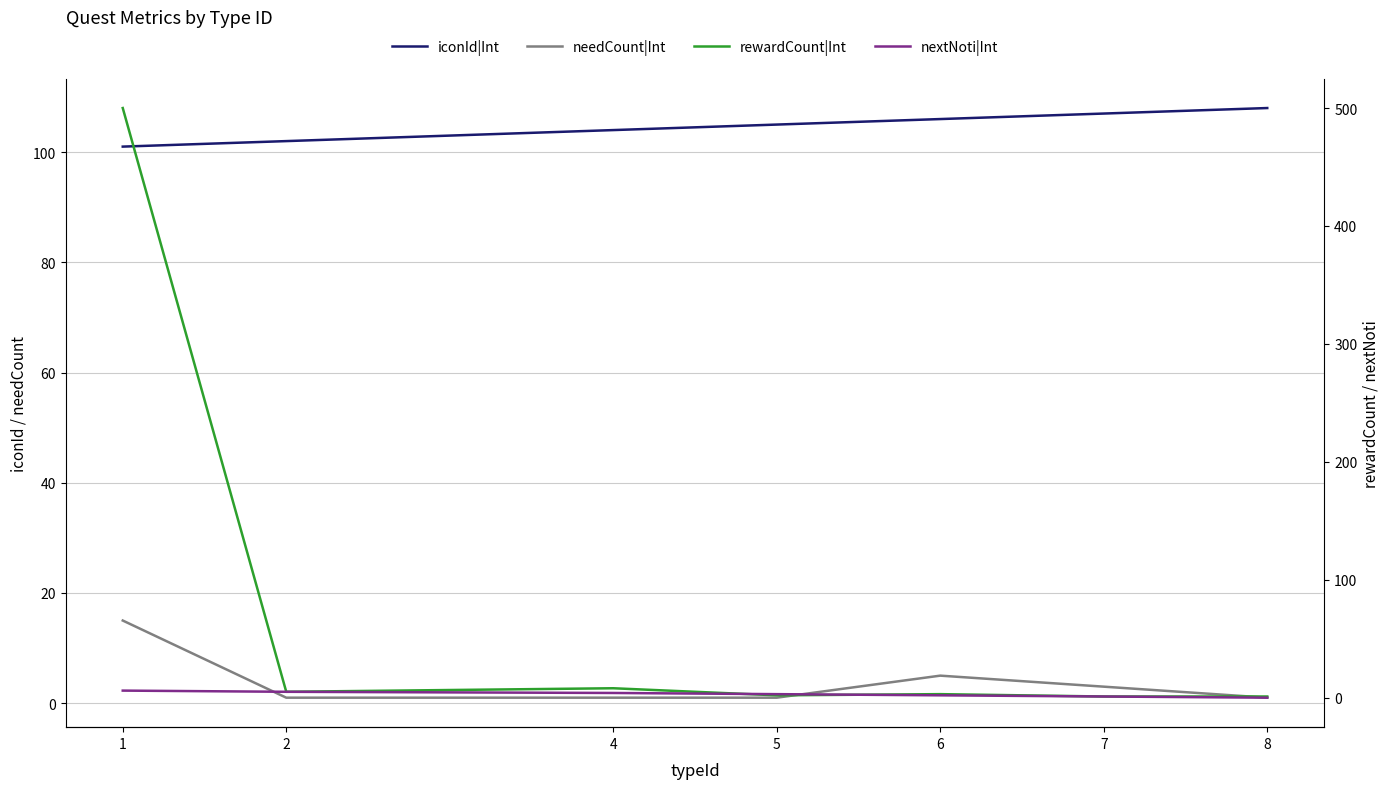

Reading left to right, what are all the values shown in this chart?

iconId|Int: 101	102	104	105	106	107	108
needCount|Int: 15	1	1	1	5	3	1
rewardCount|Int: 500	5	8	2	3	1	1
nextNoti|Int: 6	5	4	3	2	1	0